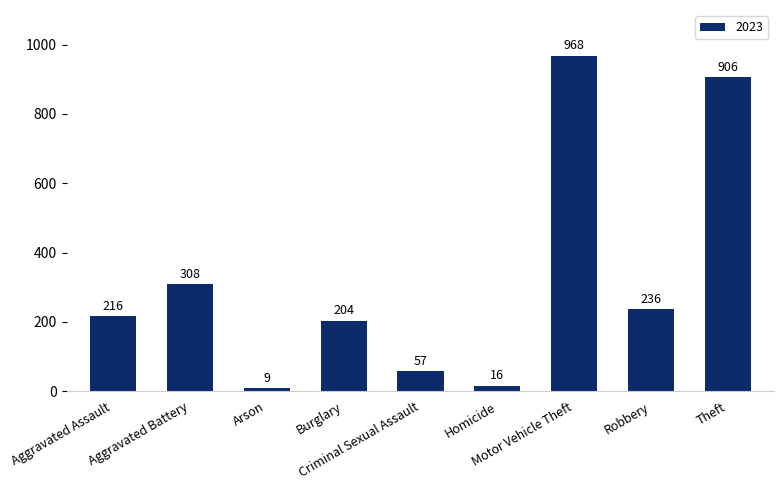

The value at Robbery is 236. True or false?

True